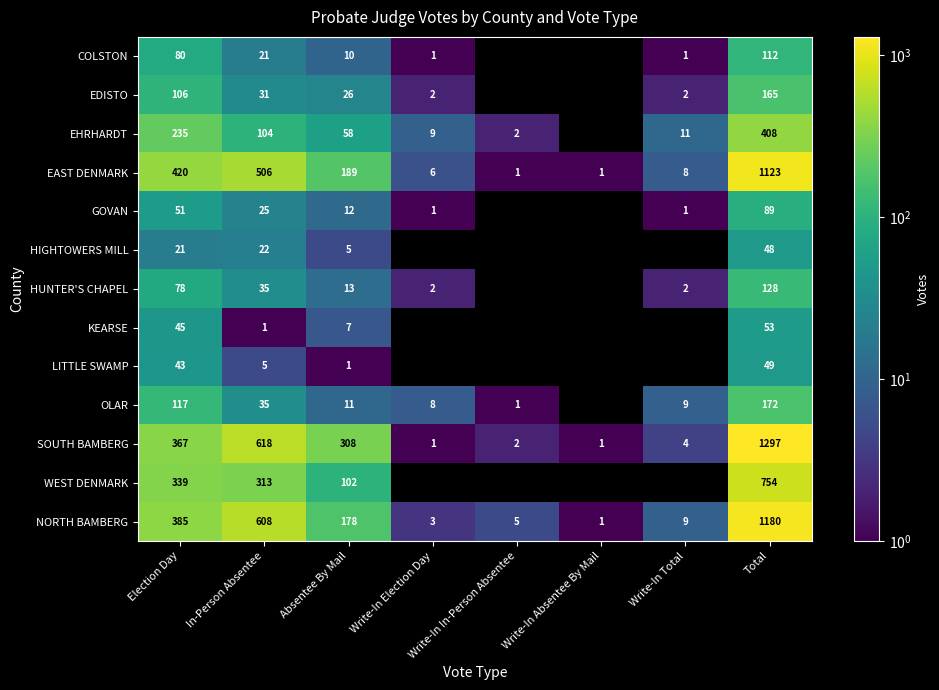

Which has a higher value, Total or Election Day?

Total